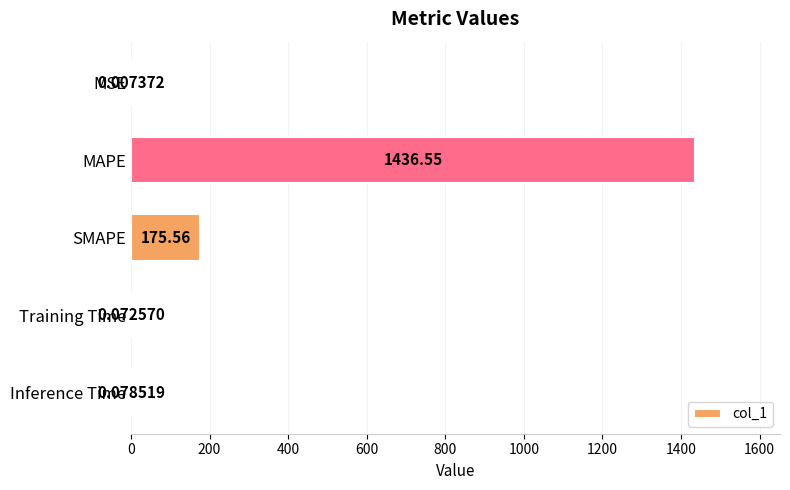

Are the bars grouped side by side (vs. stacked)?

No